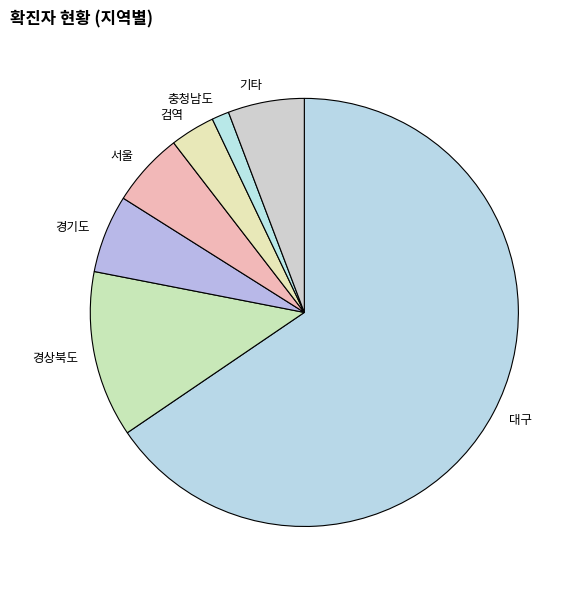

Is there a majority slice in this chart?

Yes